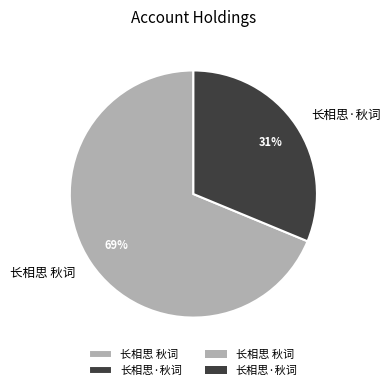

Is it true that 长相思·秋词 is 31% of the pie?

True